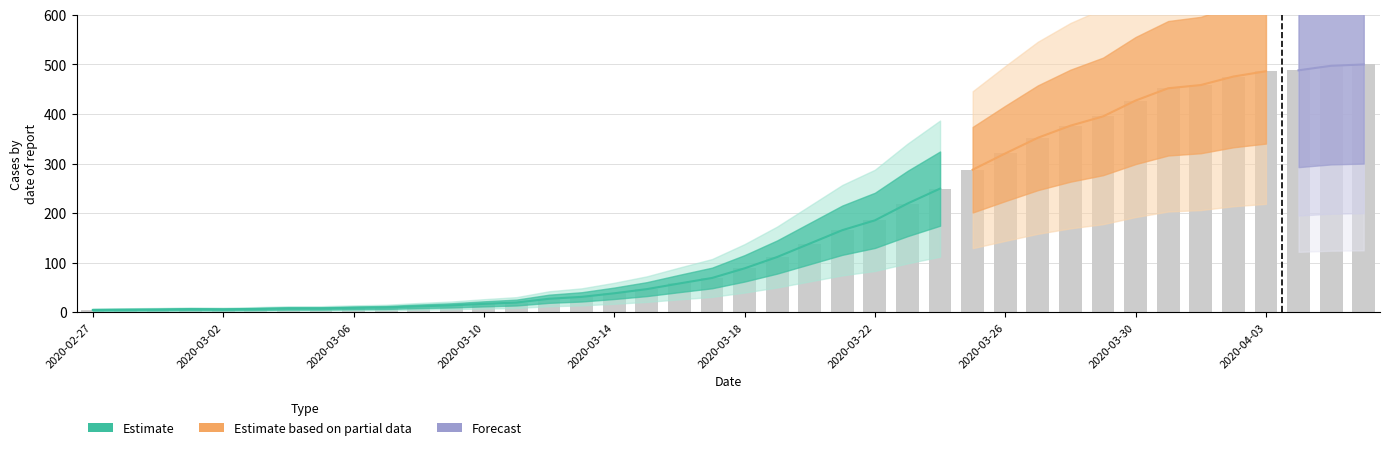

Which category has the highest value across all series?

2020-04-06